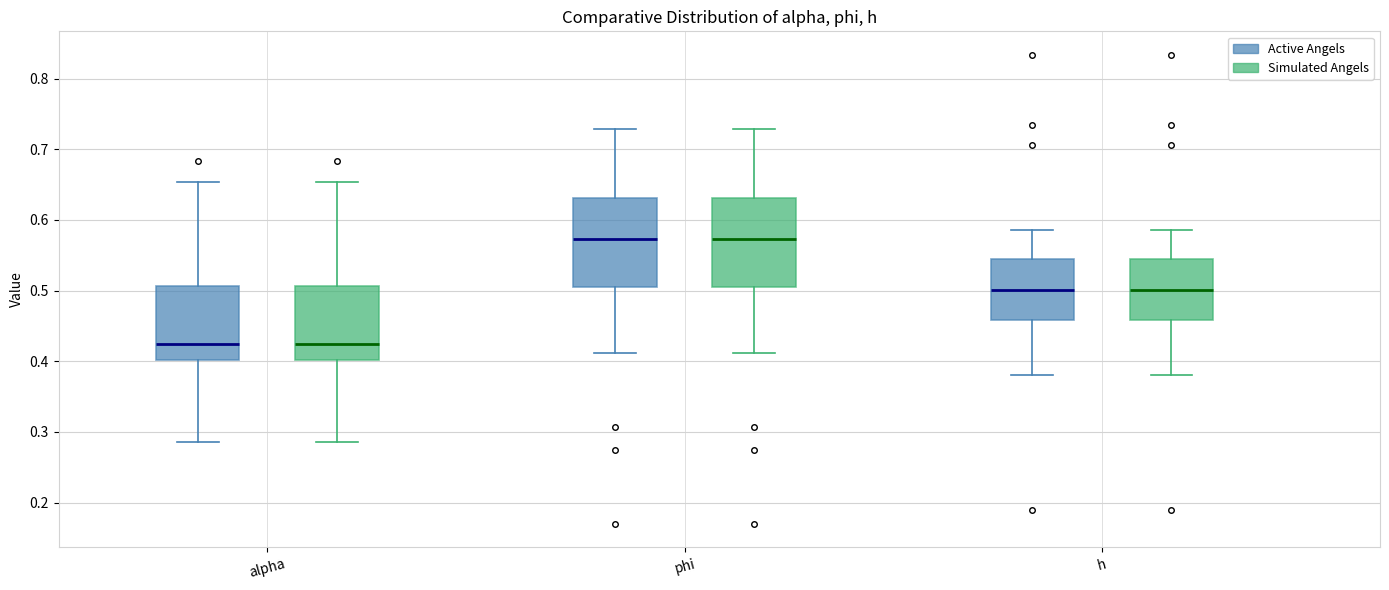

Where does the lower whisker of the box for h (Active Angels) end on the y-axis? The values are not printed on the chart, so give them approximately, as read against the axis.

0.38